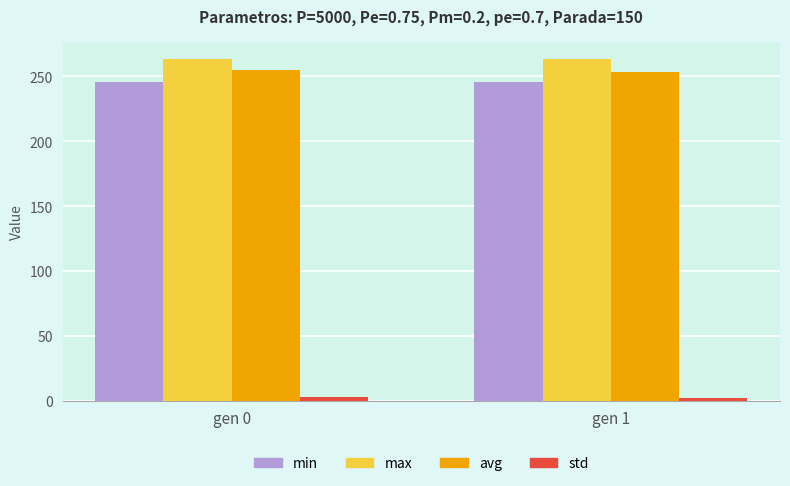

What is the value of the min bar at the 2nd from the left?

245.5